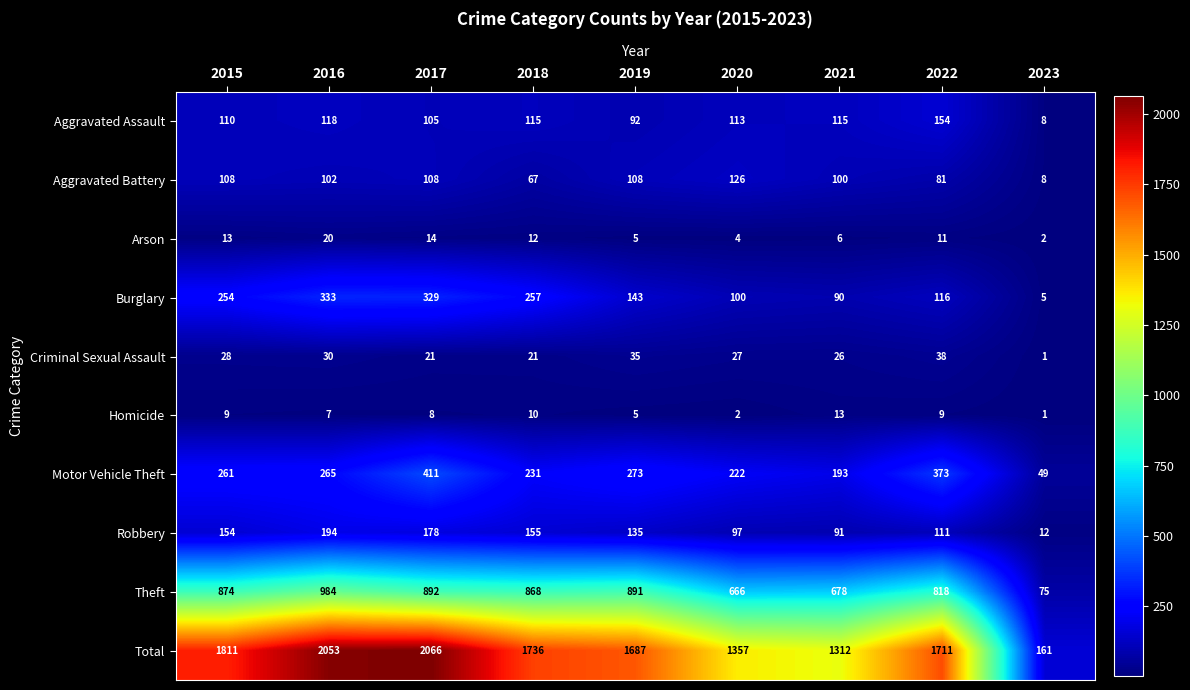

Where does the Arson series first go above 11?

2015